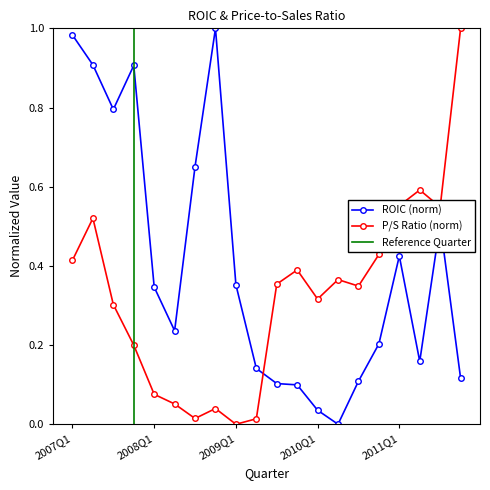

What is the sum of the roic values at 2010Q2 and 2008Q2?

0.2